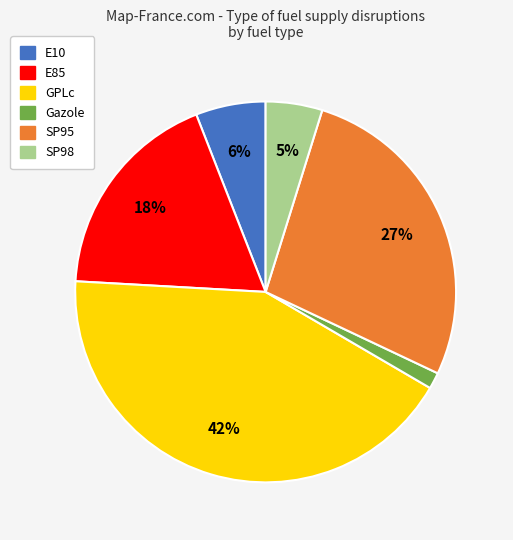

Which category has the biggest portion of the pie?

GPLc